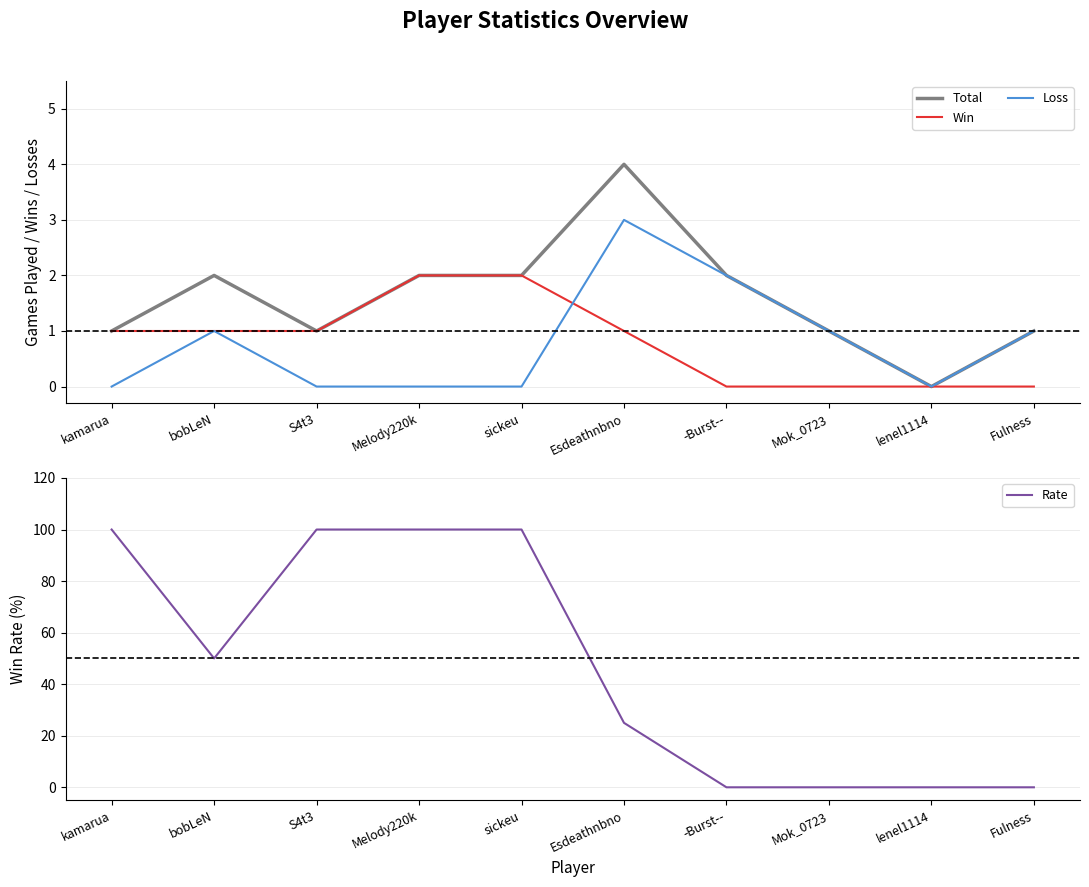

What is the difference between the highest and lowest values at Melody220k?

100